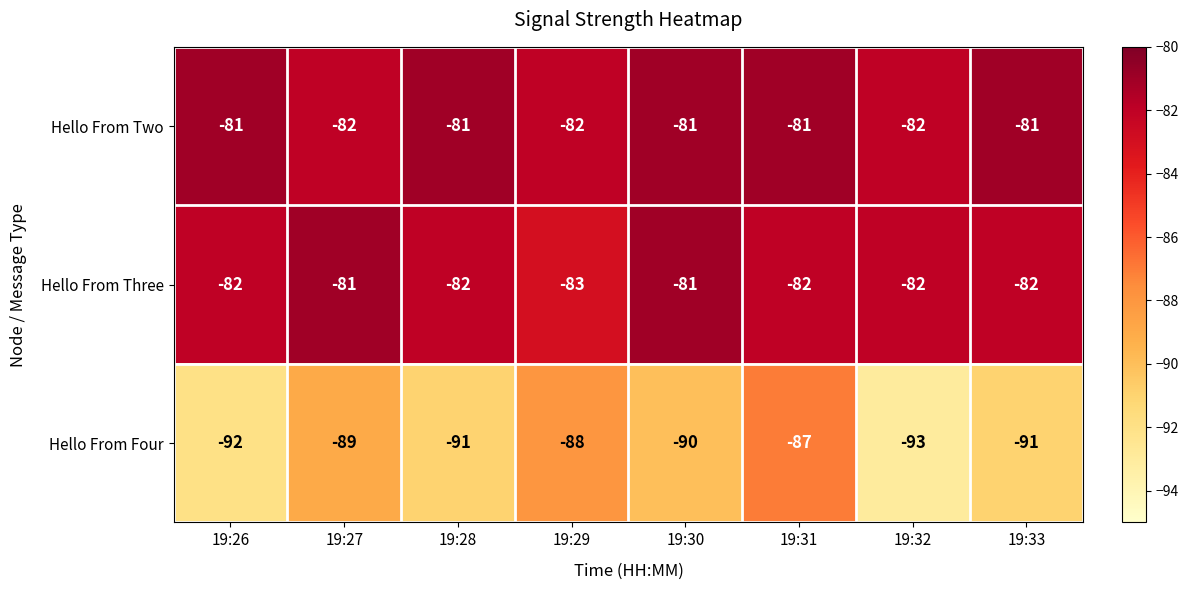

What is the minimum value for Hello From Three?

-83